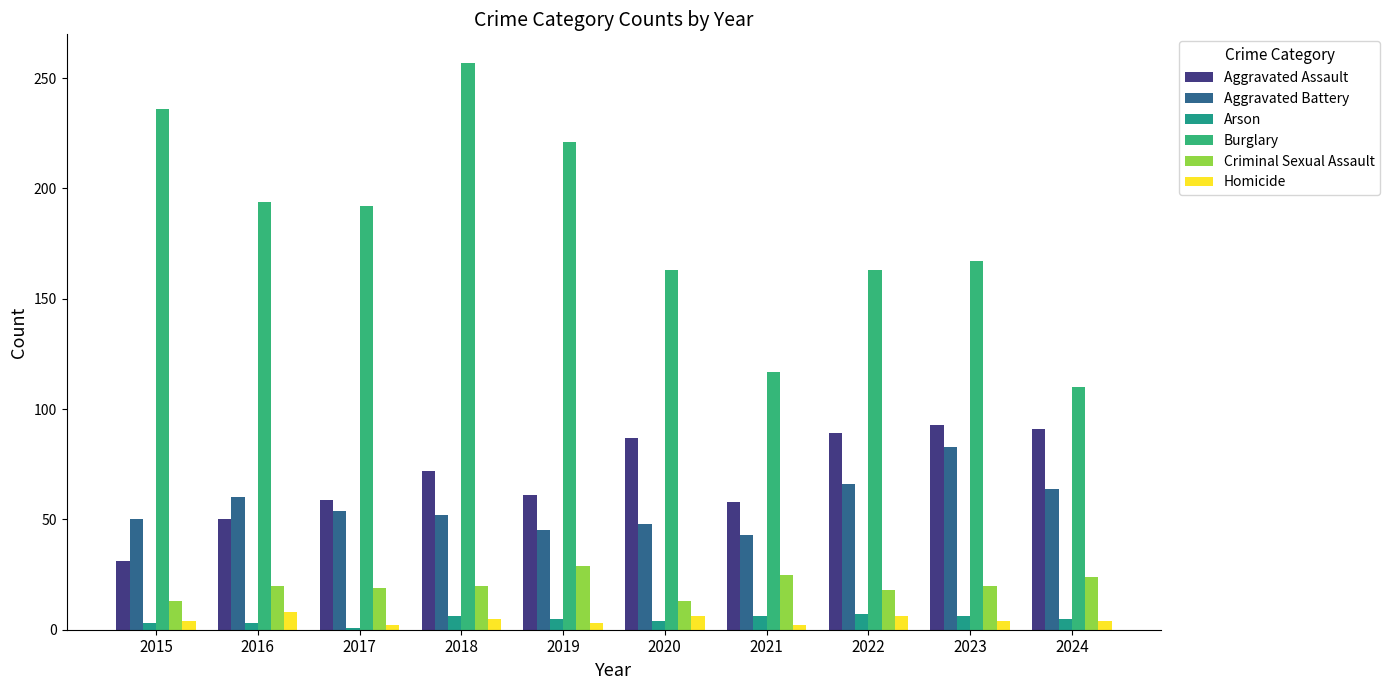

Is it true that Aggravated Battery equals 54 at 2017?

True